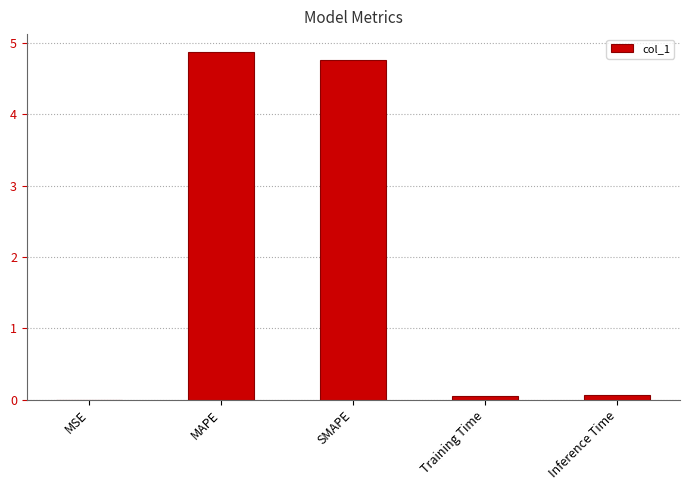

What is the maximum value shown in the chart?

4.9